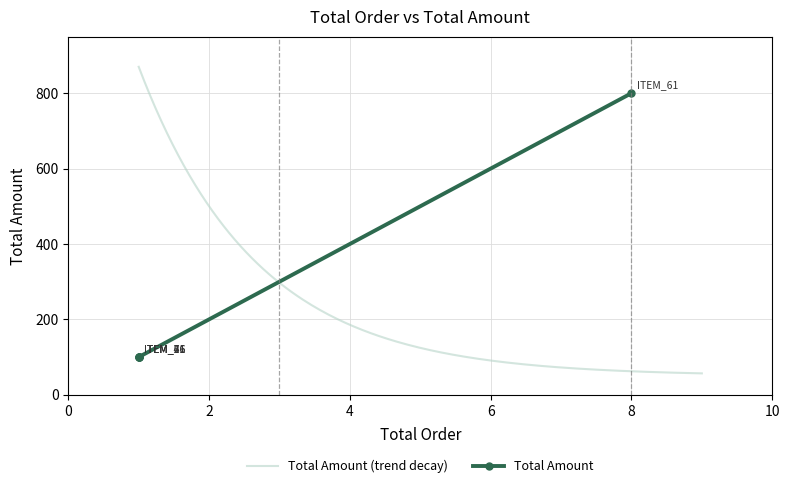

What is the highest value of the Total Amount (trend decay) series?

870.0